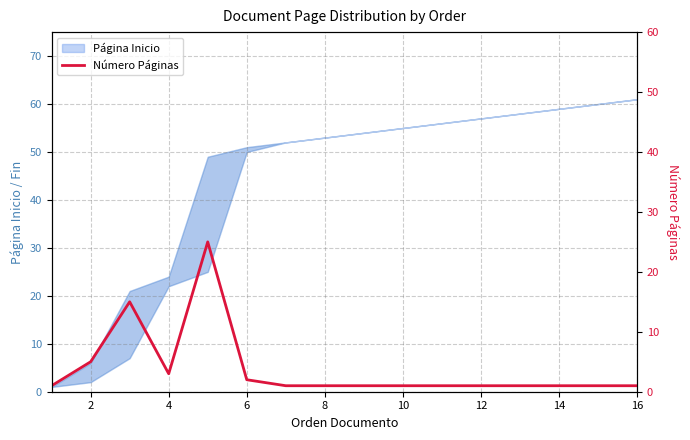

True or false: the data has more than 2 interior local peaks.

False